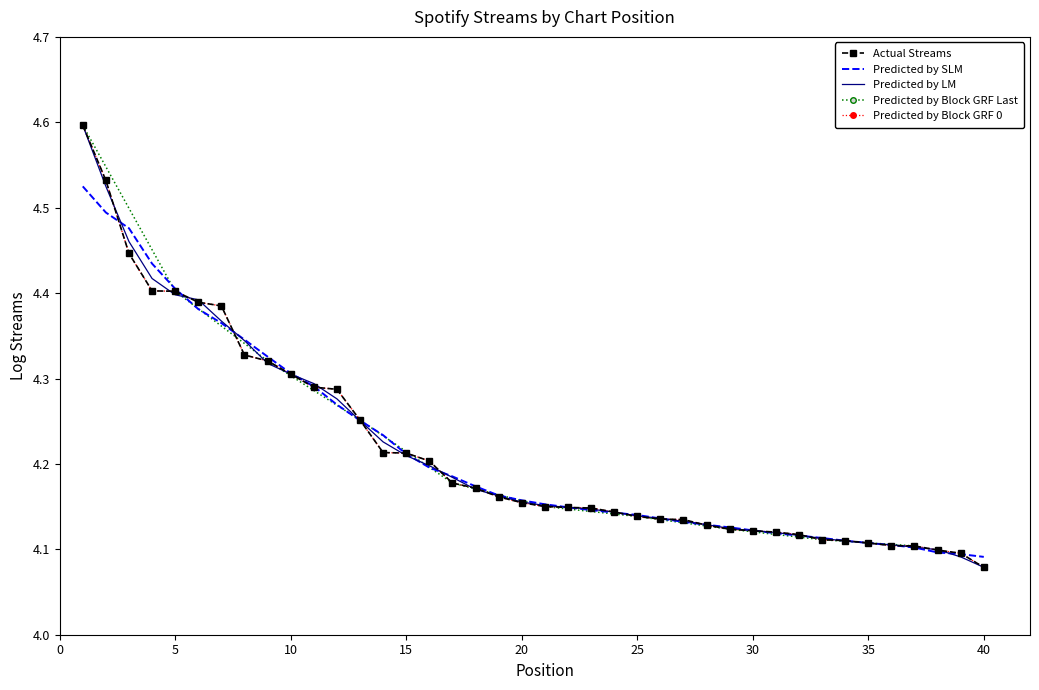

Count the number of categories in the chart.

40